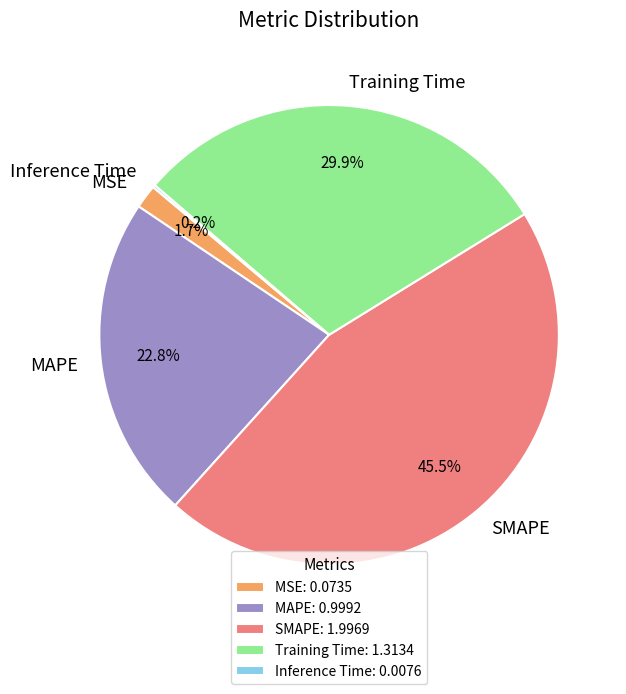

How much of the chart is everything except MSE?

98.3%